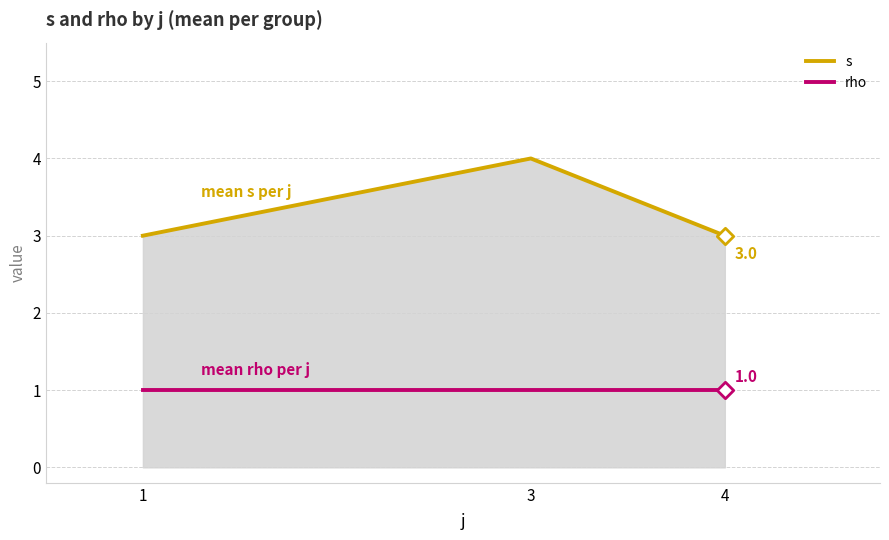

What are all the series names shown in the legend?

s, rho